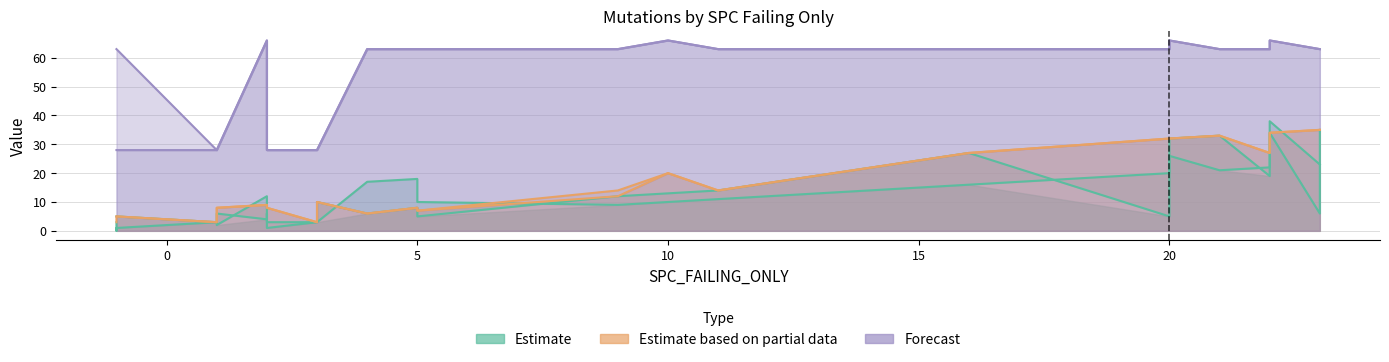

True or false: WITHOUT_ISOLATION_SPACE has a value of 45 at 1.

False